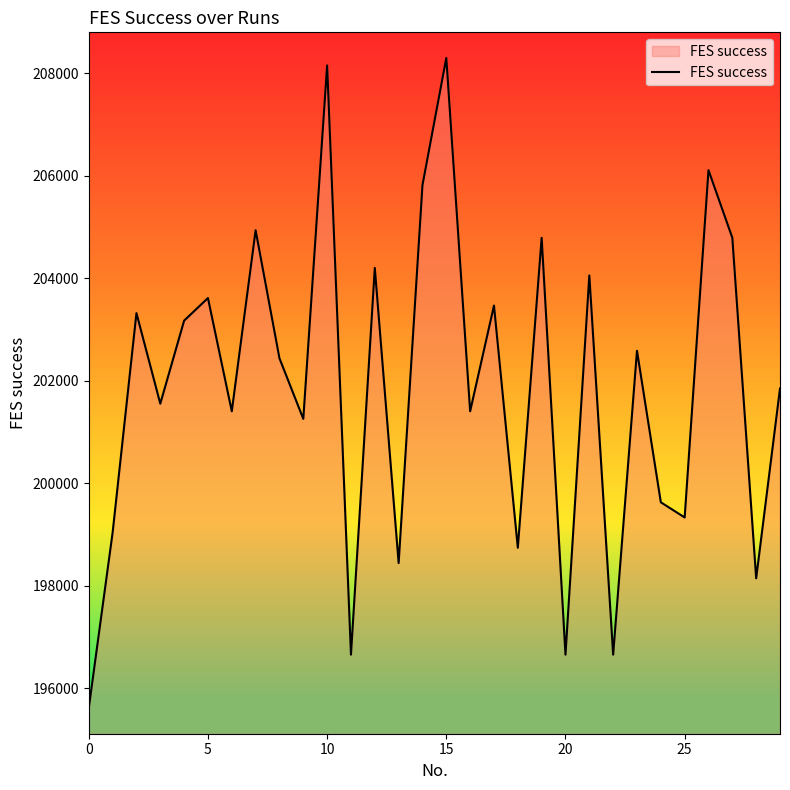

What is the greatest value displayed?

208301